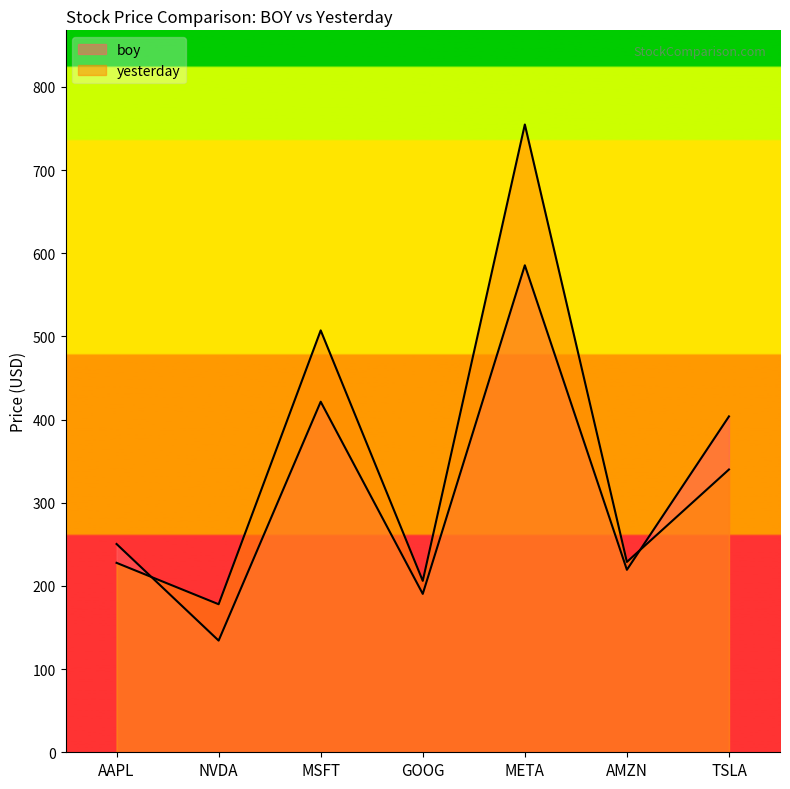

How many values in the yesterday series are below 228?

3